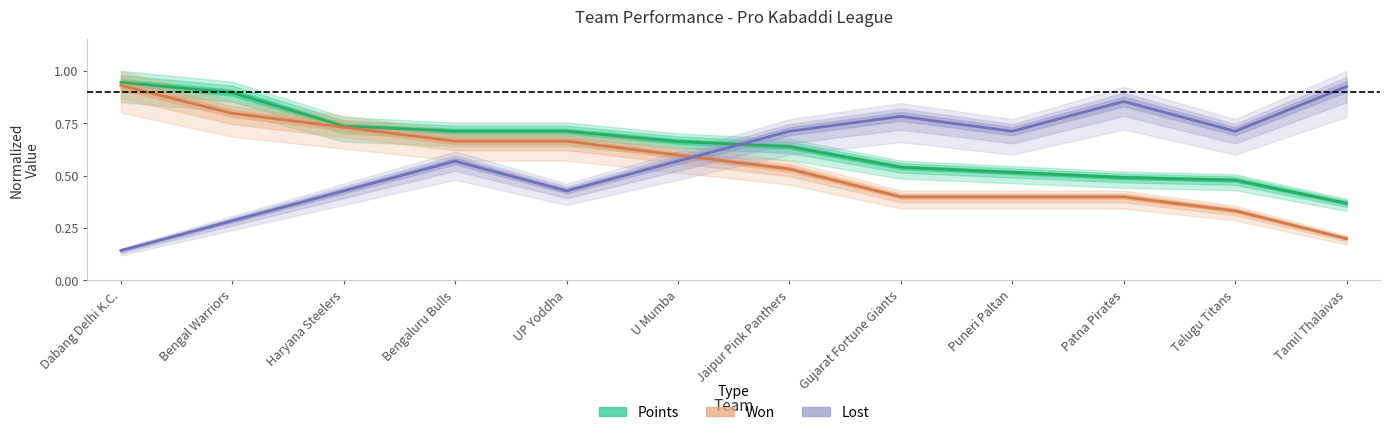

At which category is the sum across all series the highest?

Dabang Delhi K.C.